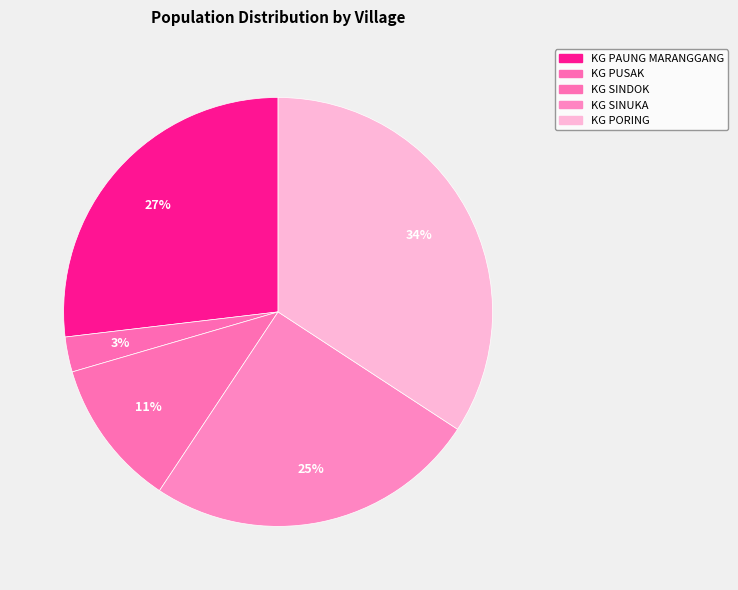

What is the change in value from KG PAUNG MARANGGANG to KG SINUKA?

-12